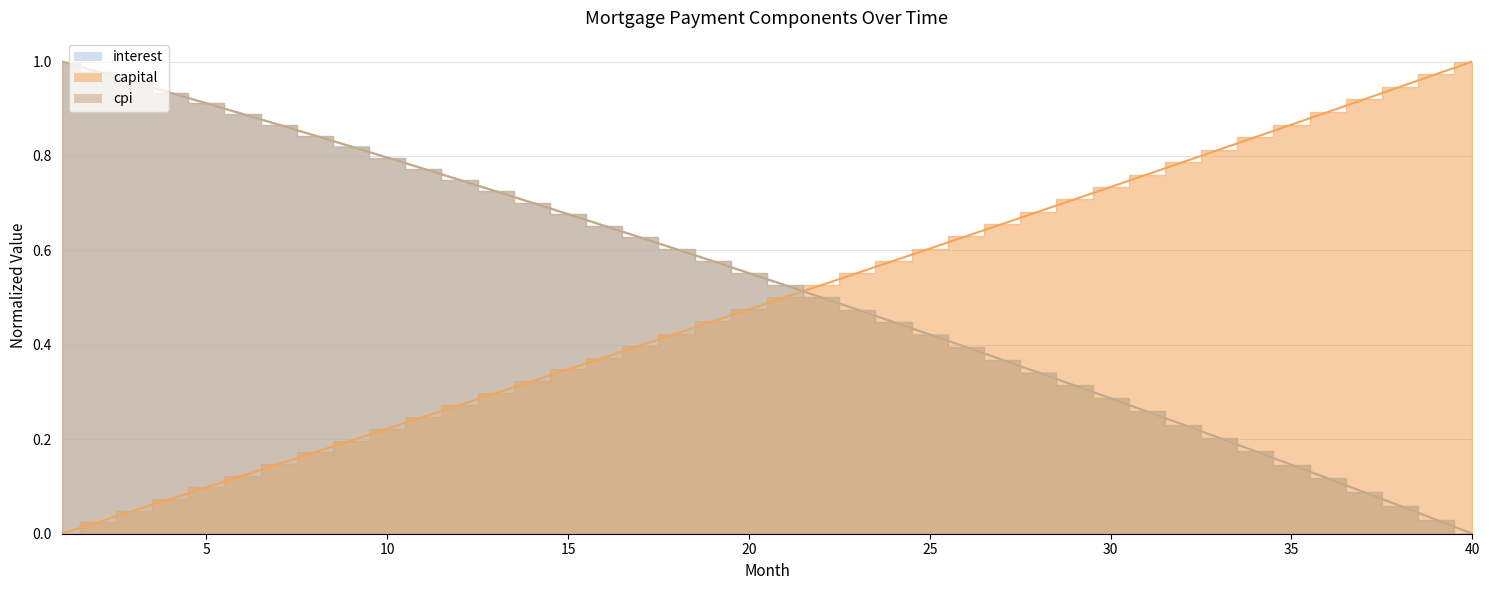

How many data points in interest are above 0?

39